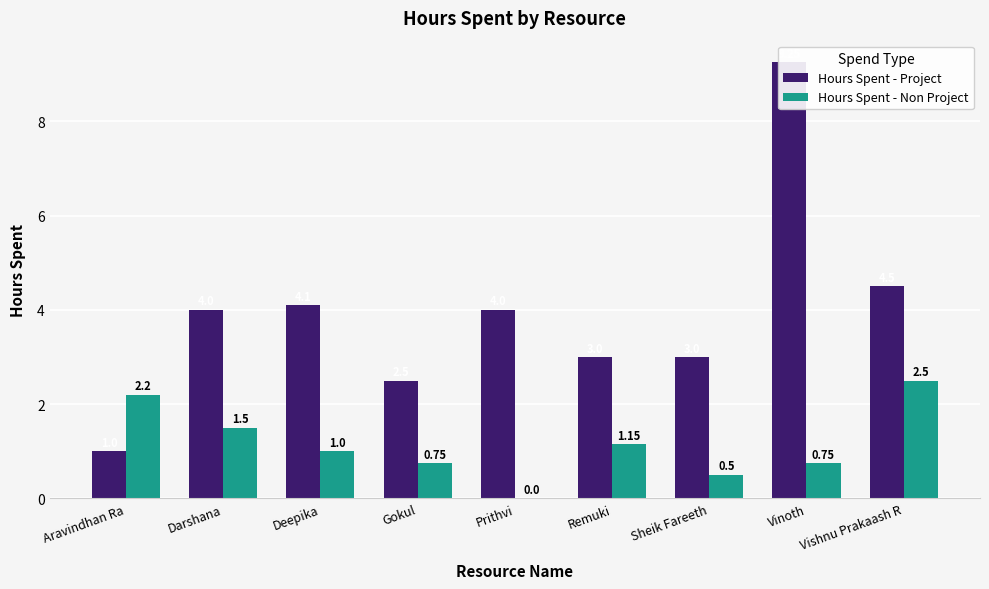

Reading left to right, list all the values displayed in this chart.

Hours Spent - Project: 1.0	4.0	4.1	2.5	4.0	3.0	3.0	9.2	4.5
Hours Spent - Non Project: 2.2	1.5	1.0	0.8	0.0	1.1	0.5	0.8	2.5